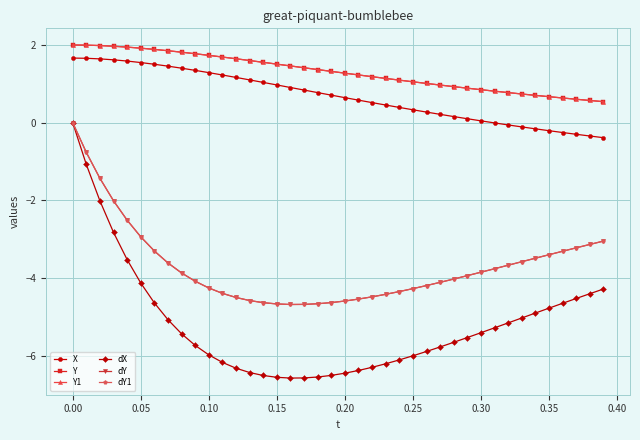

Does the chart have visible grid lines?

Yes